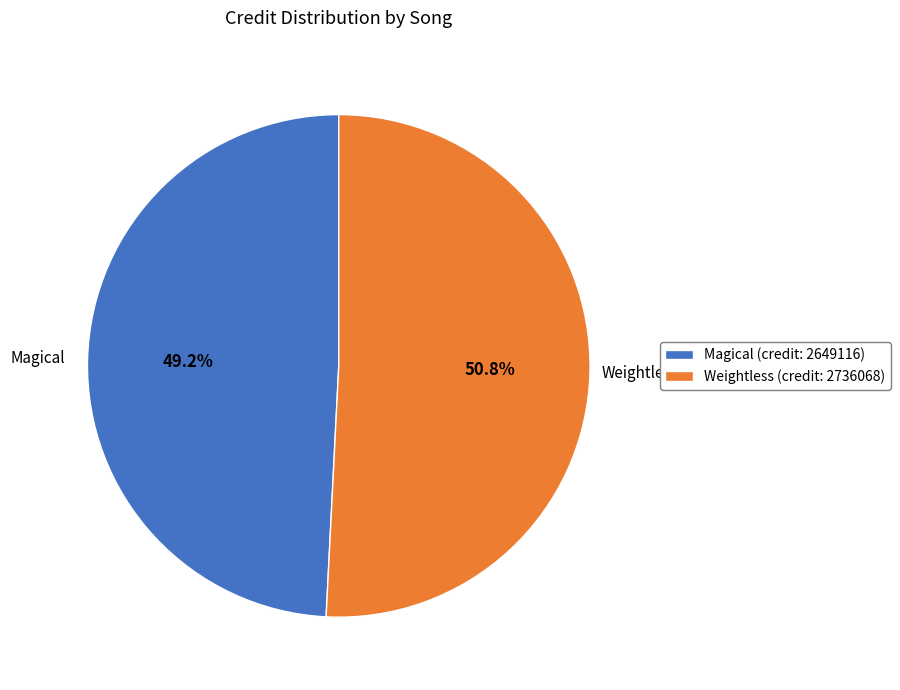

Count the number of slices in the pie.

2